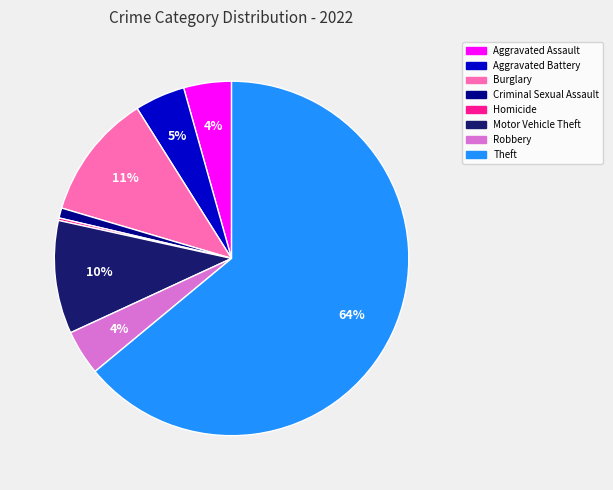

To the nearest percent, what is the average slice percentage?

12%